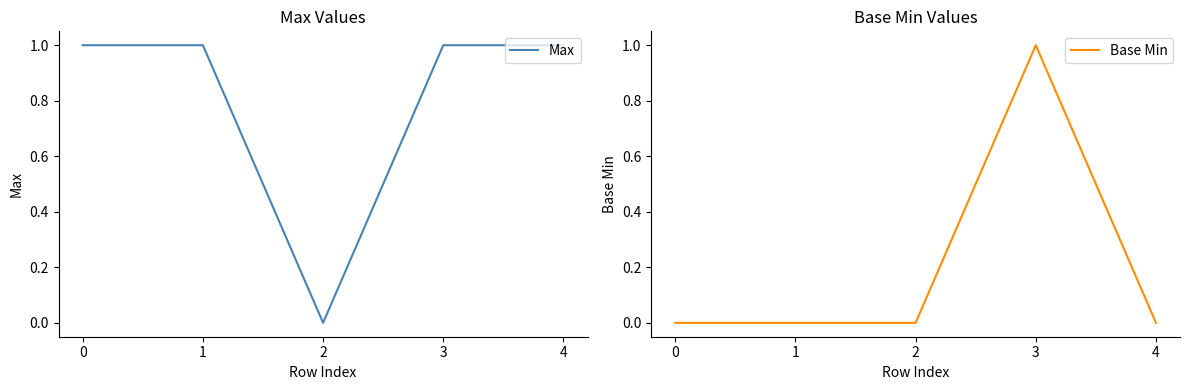

Reading left to right, transcribe all the data shown in this chart.

Max: 1	1	0	1	1
Base Min: 0	0	0	1	0